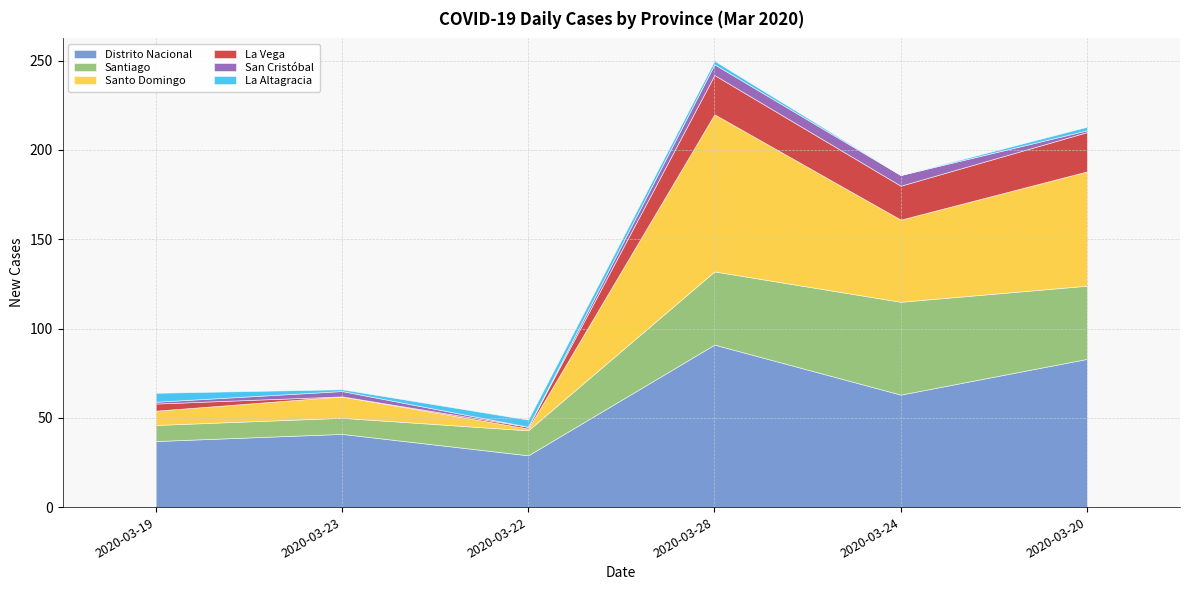

What is the spread (max minus min) of values at 2020-03-24?

63